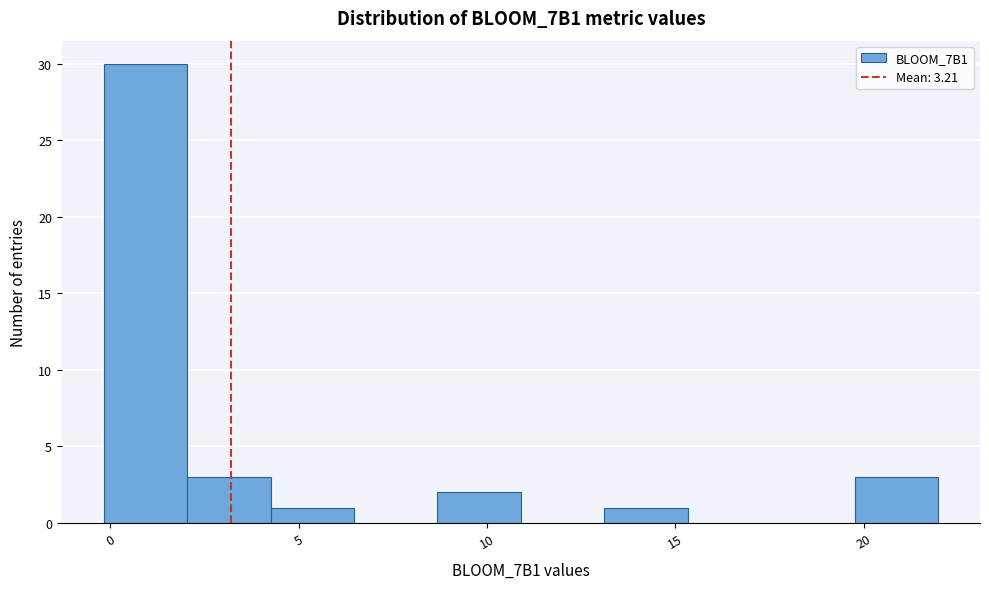

Which range on the x-axis has the tallest bar?

0.0 to 2.0